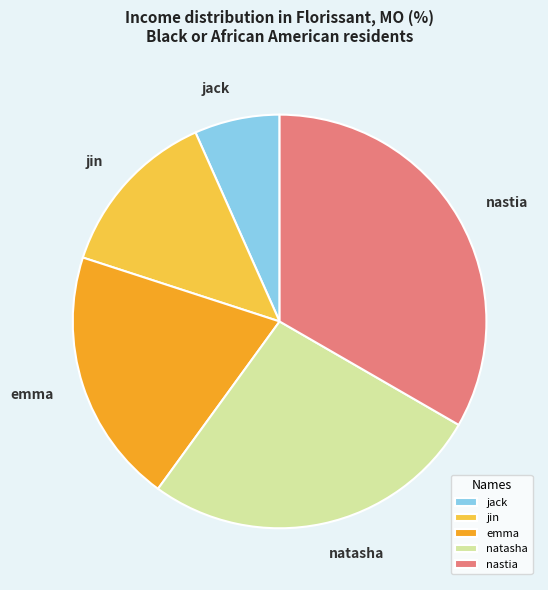

How many segments does this pie chart have?

5